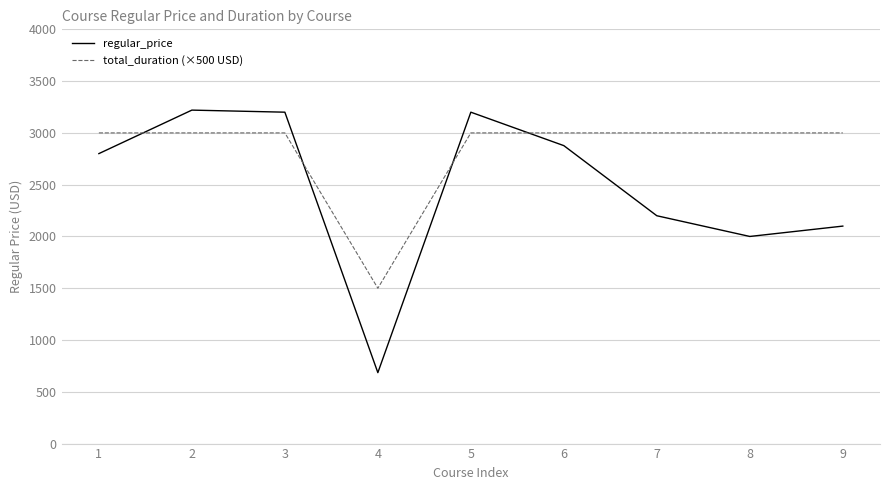

What is the minimum value for total_duration (×500 USD)?

1500